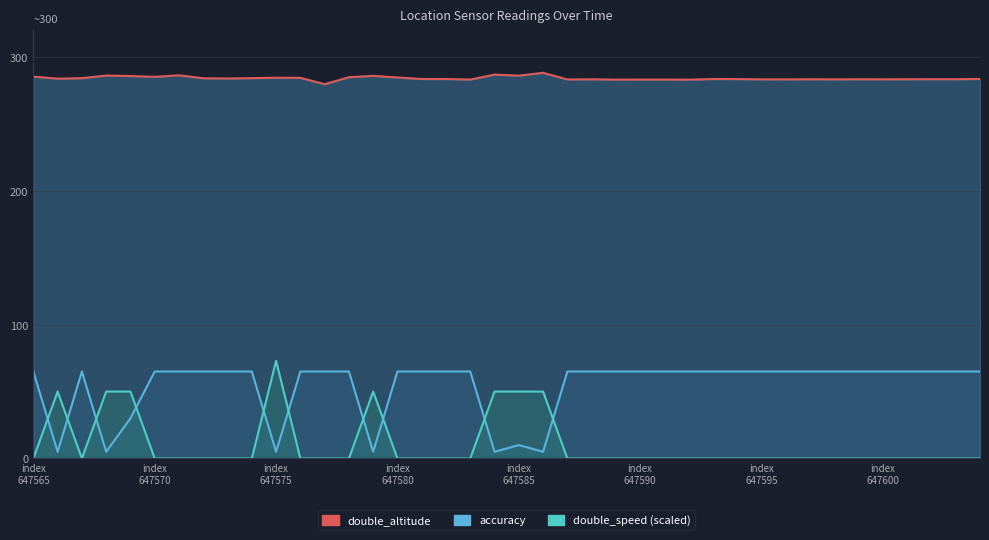

How many data points in accuracy are less than 65?

8